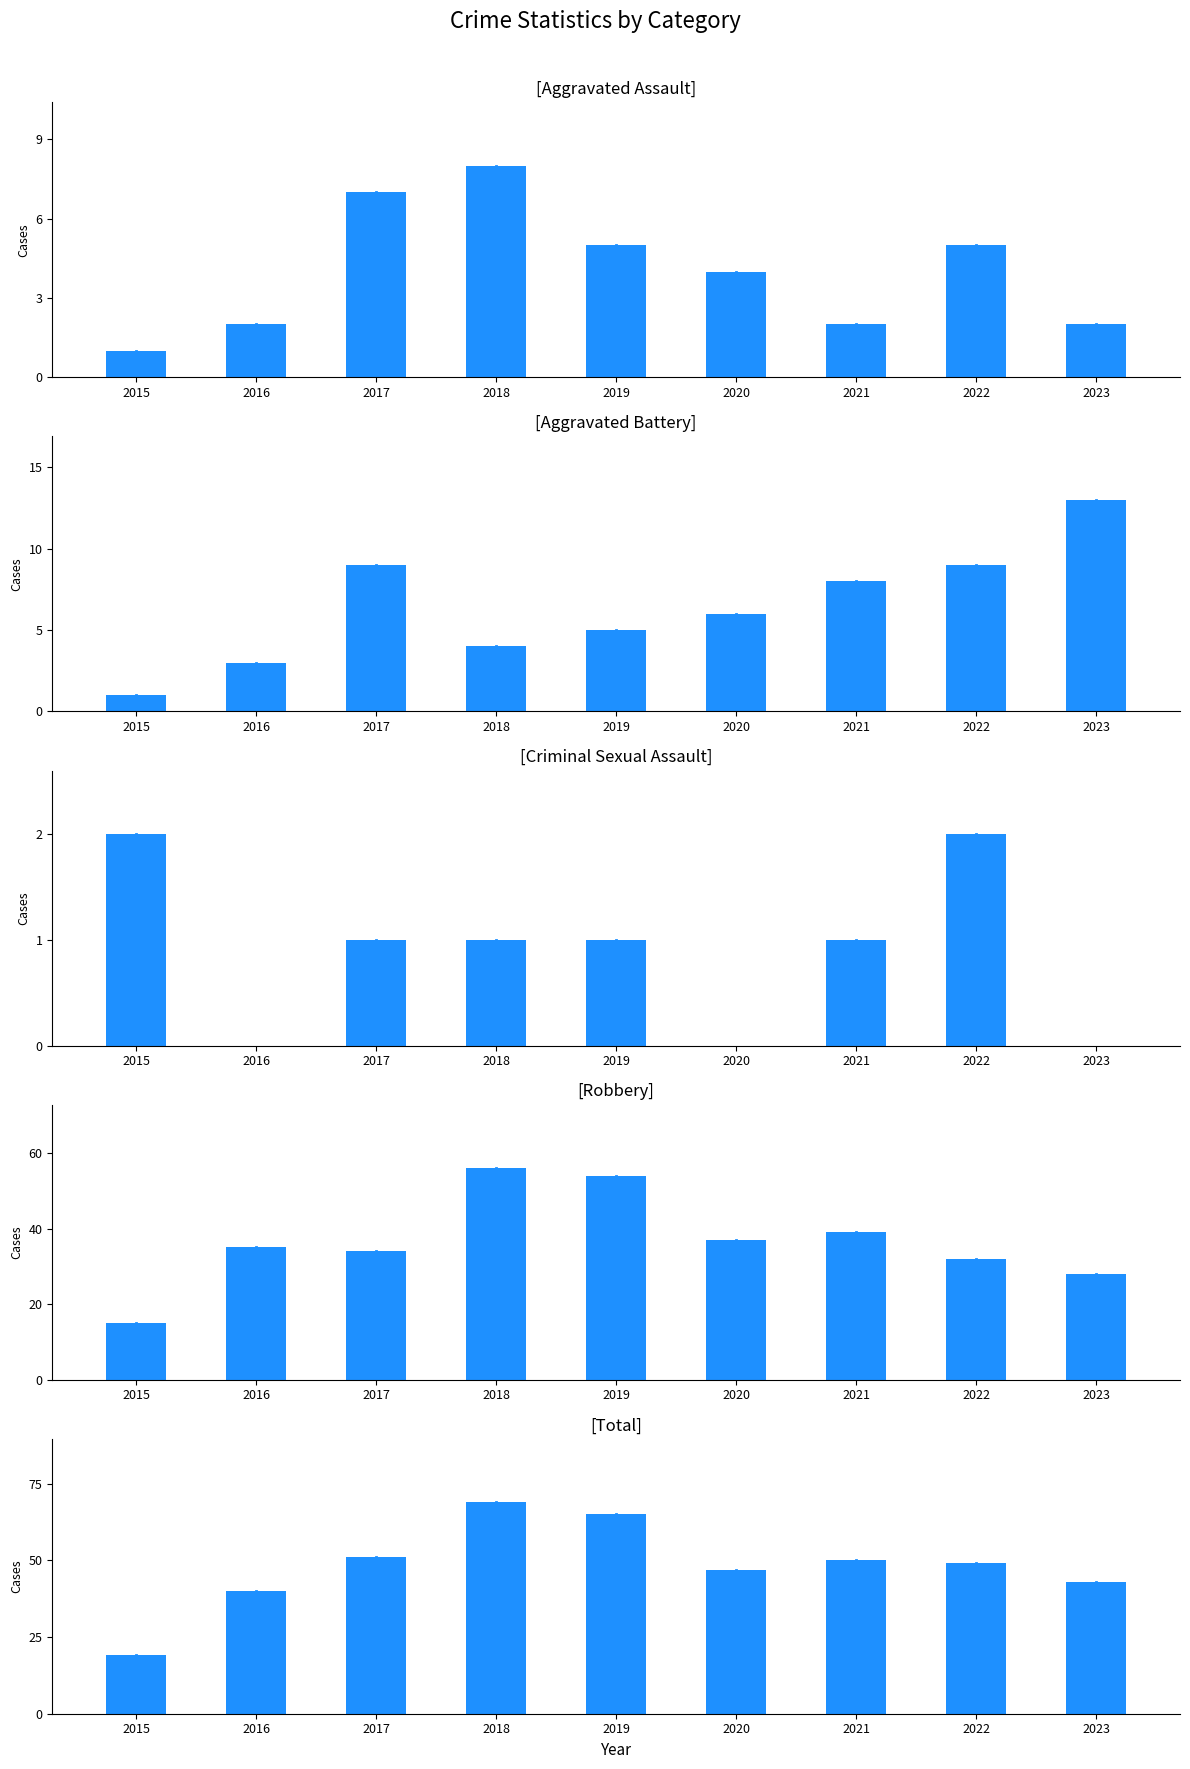

How many bars are there in total?

45